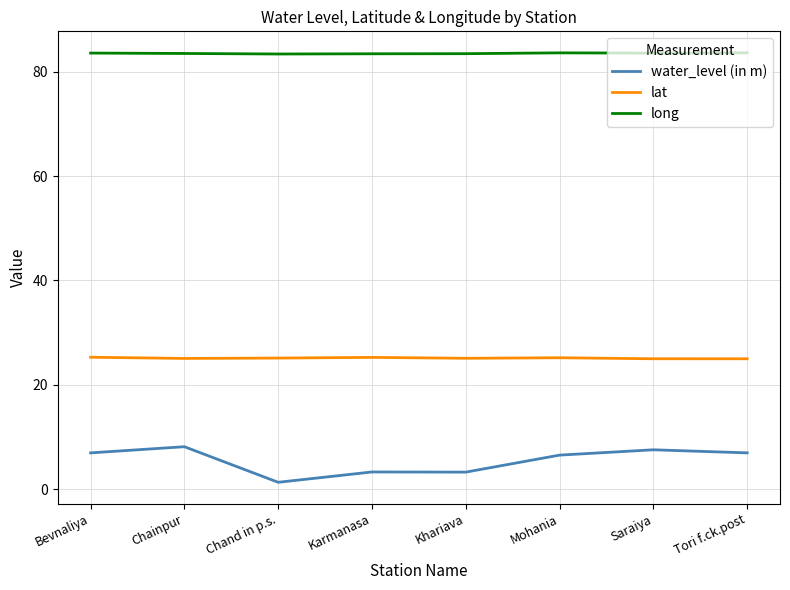

What is the difference between the maximum and minimum values in the long series?

0.2